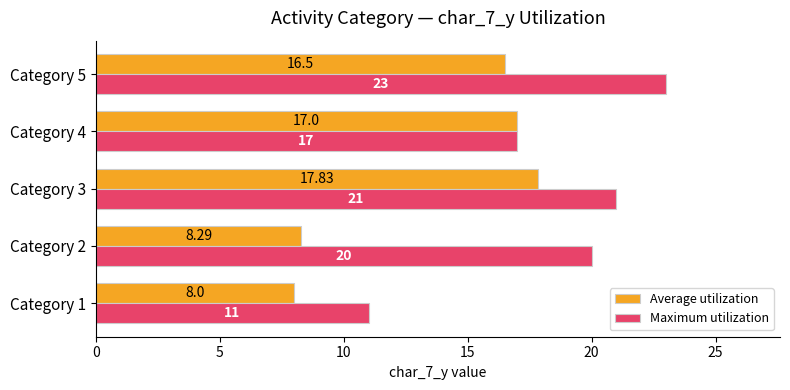

Count the number of data series in this chart.

2